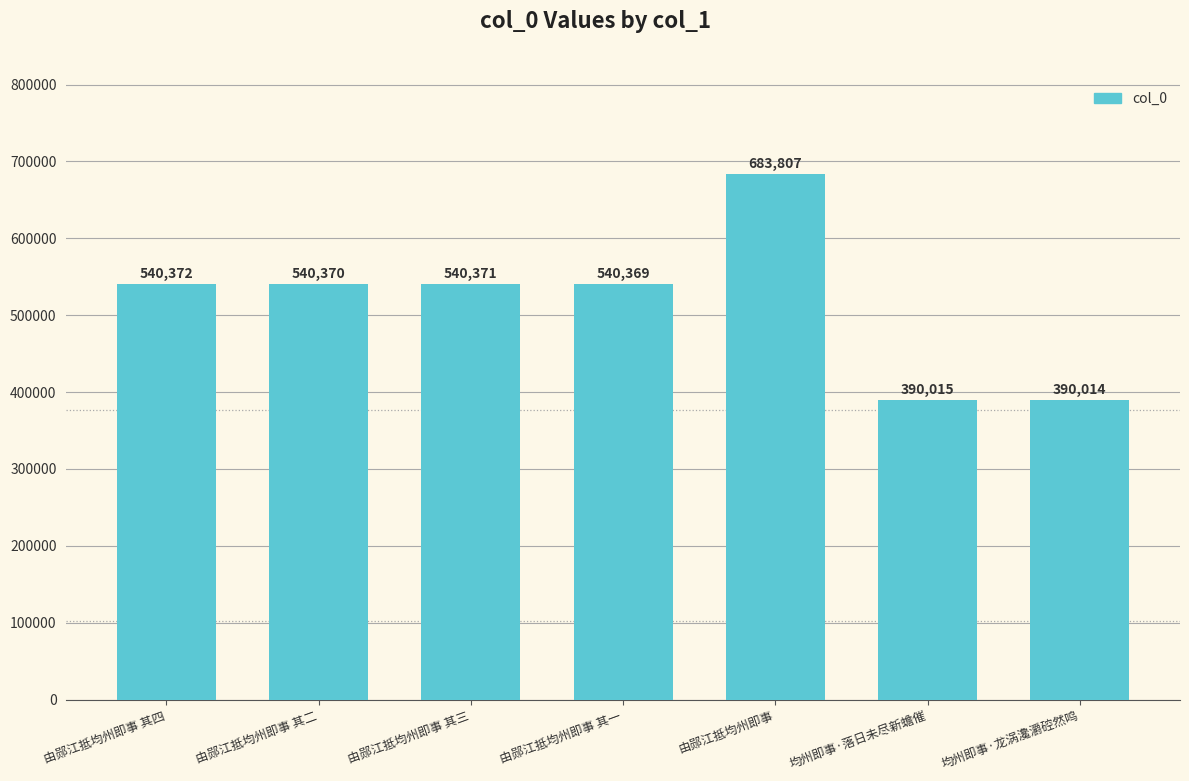

Between 由郧江抵均州即事 and 由郧江抵均州即事 其三, which is larger?

由郧江抵均州即事